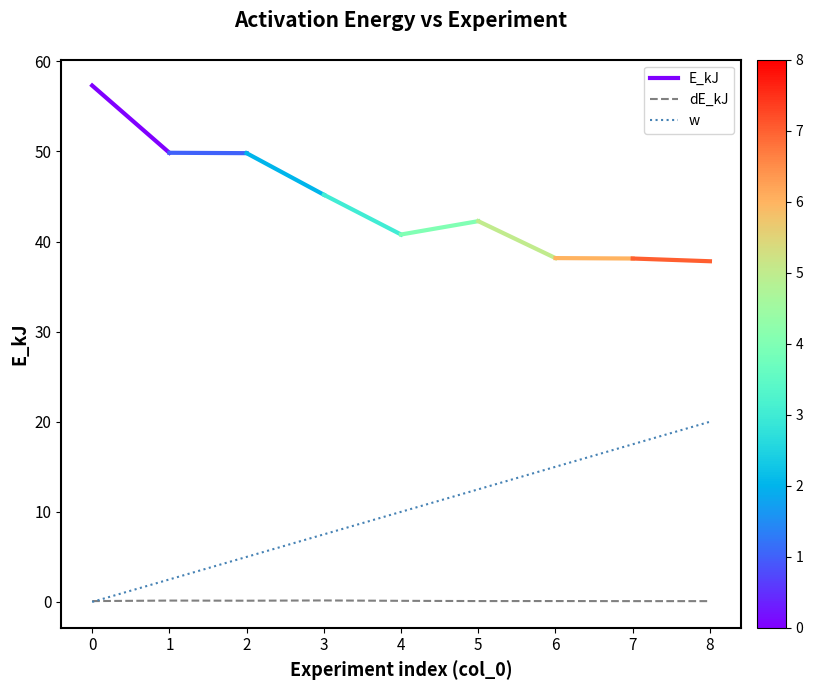

True or false: dE_kJ has a value of 0.1 at 0.

False